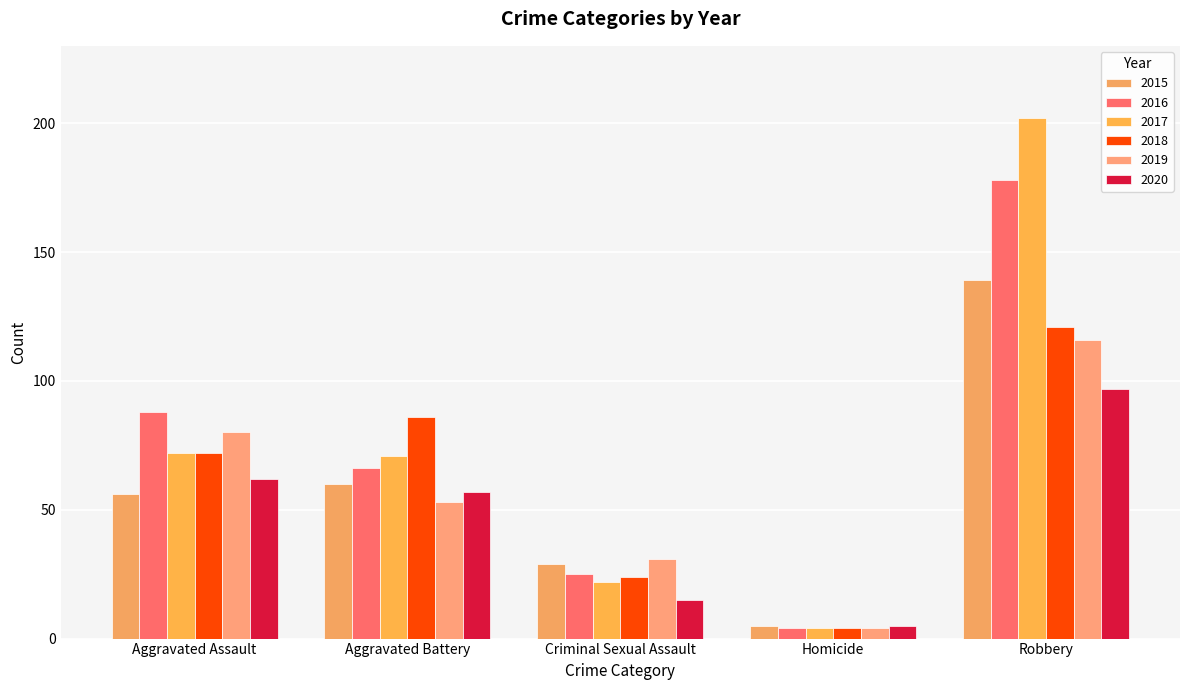

Which series has the largest range (max minus min)?

2017